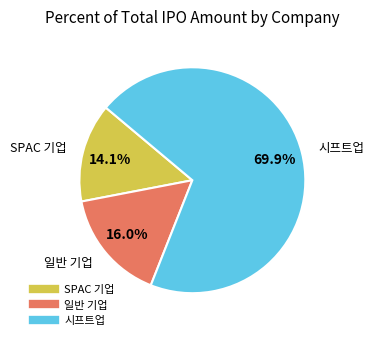

Is there a majority slice in this chart?

Yes